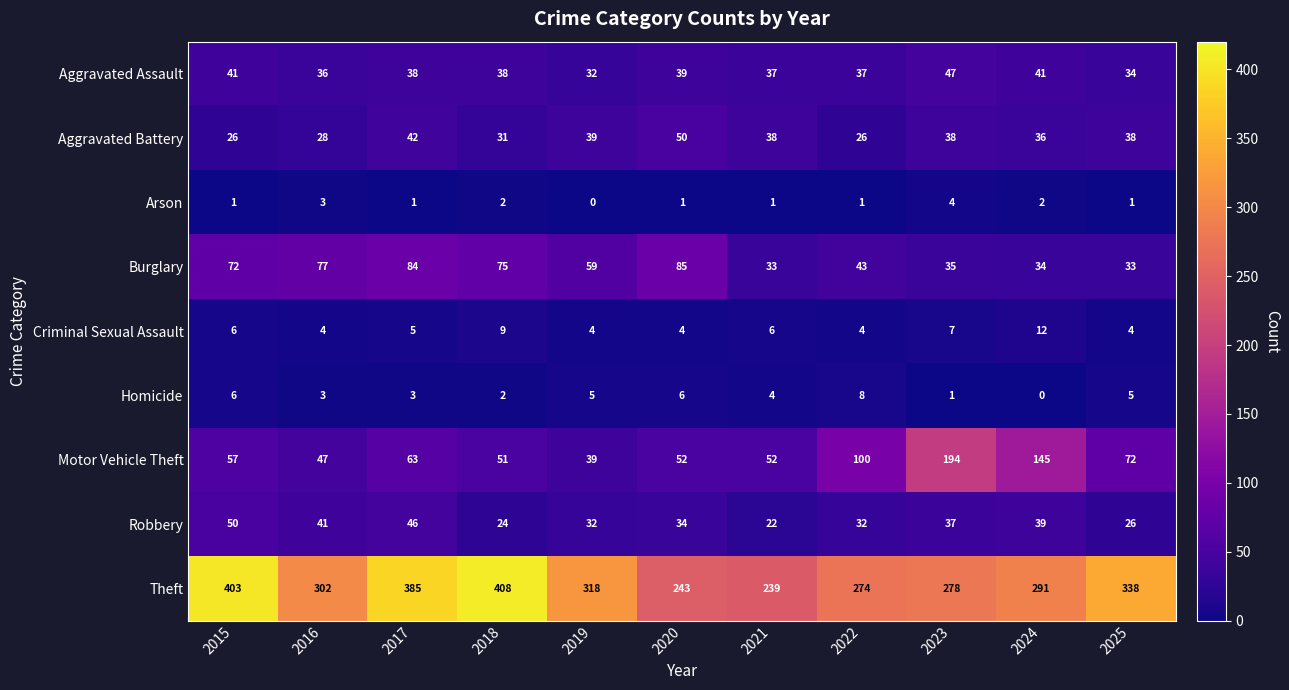

What is the difference between the second highest and second lowest values in the Burglary series?

51